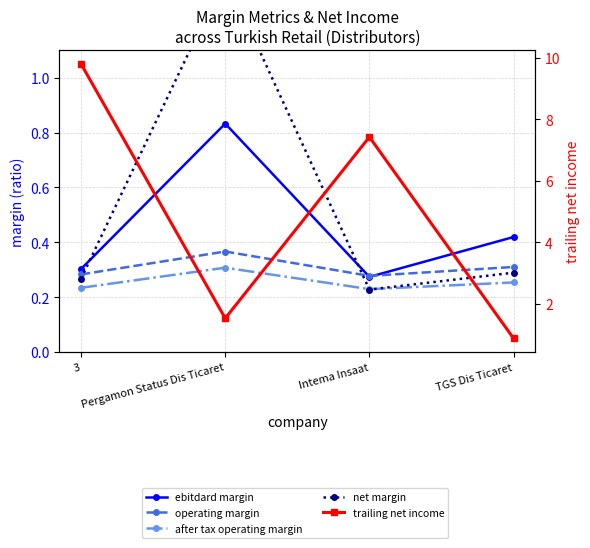

What position from the right is 3?

4